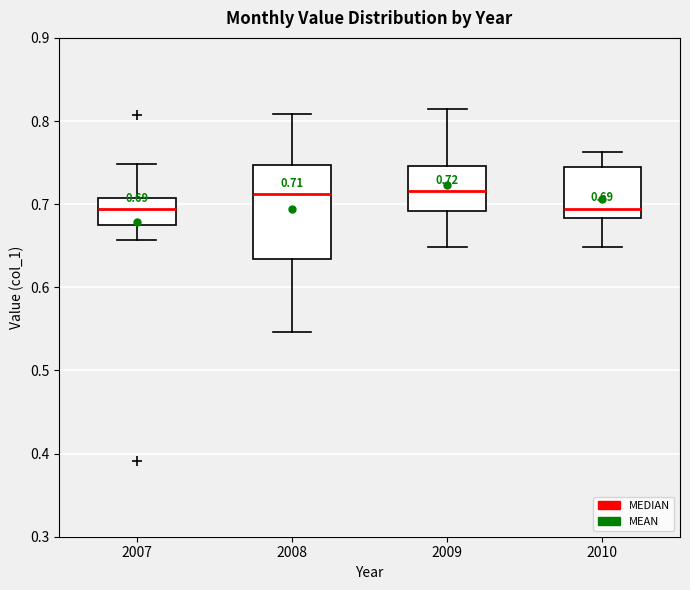

Comparing the boxes themselves (not the whiskers), which one is the tallest?

2008